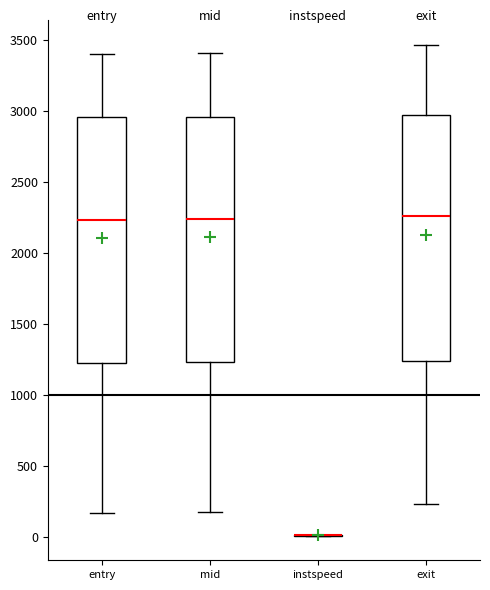

Reading left to right, transcribe this box plot: for each box, give where its median line is, the range the box spans, and where its two whiskers end, as read against the y-axis. The values are not printed on the chart, so give them approximately, as read against the axis.

entry: median 2250, box 1250 to 2950, whiskers 150 to 3400
mid: median 2250, box 1250 to 2950, whiskers 200 to 3400
instspeed: box collapsed to a line at 0, whiskers 0 to 0
exit: median 2250, box 1250 to 3000, whiskers 250 to 3450